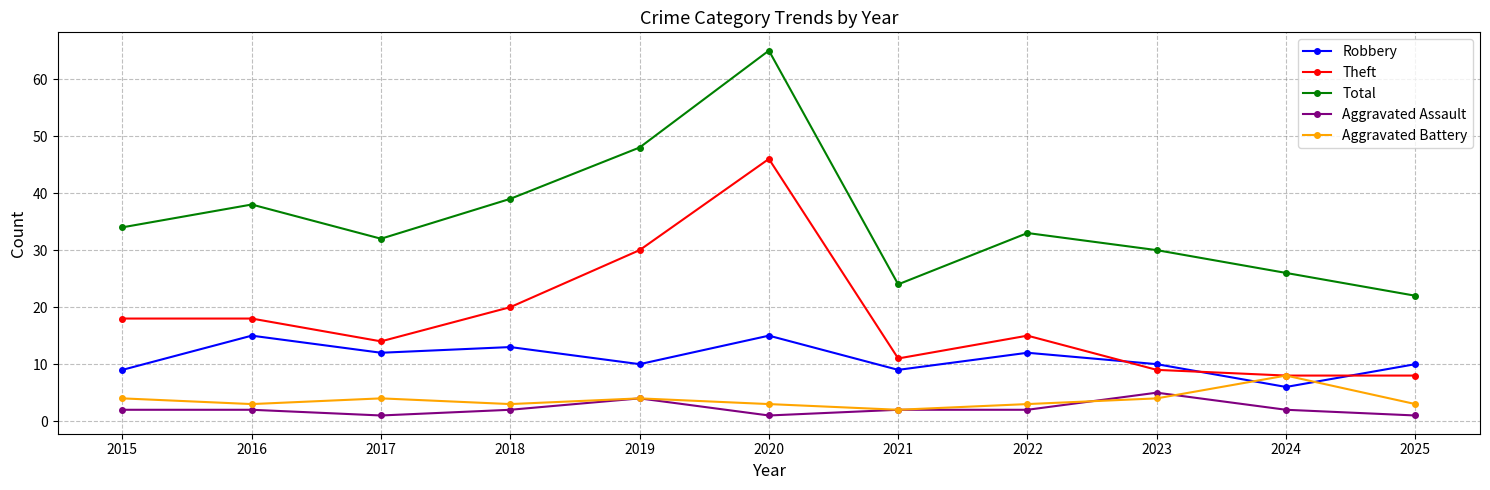

What is the greatest value displayed?

65